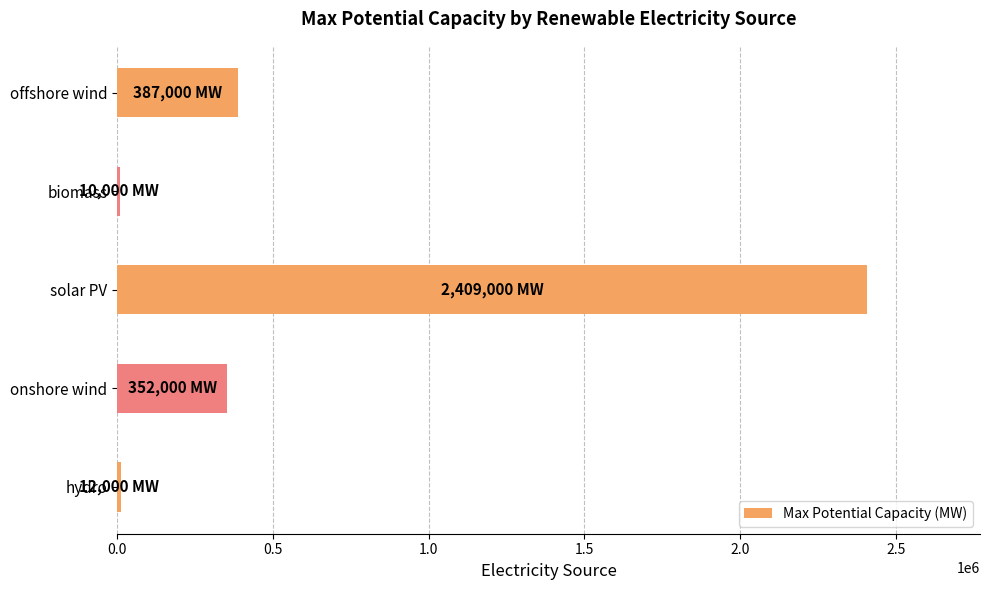

Where is the data nearest to the value 1209500?

offshore wind